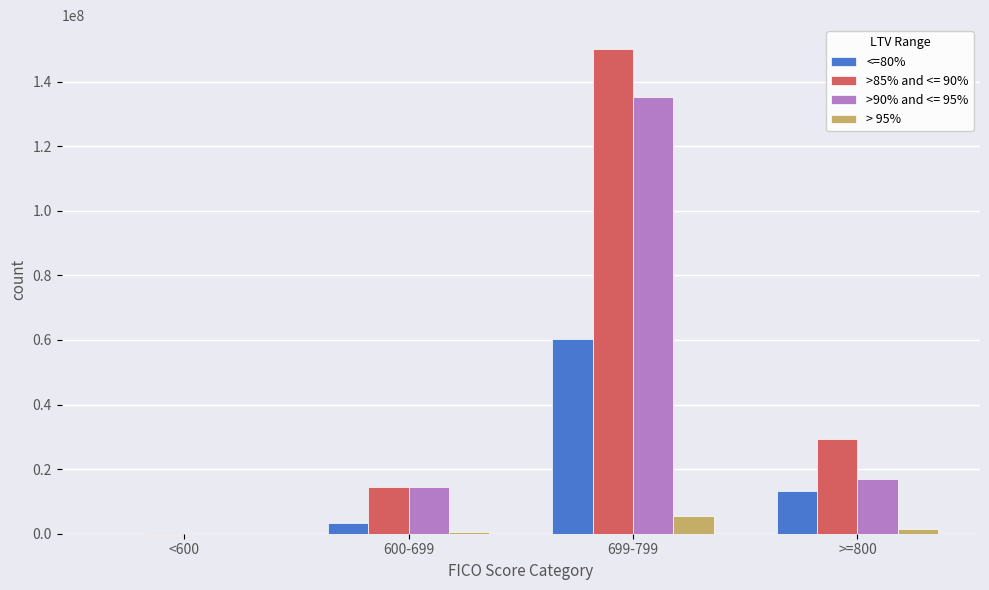

Which series has the largest total across all categories?

>85% and <= 90%